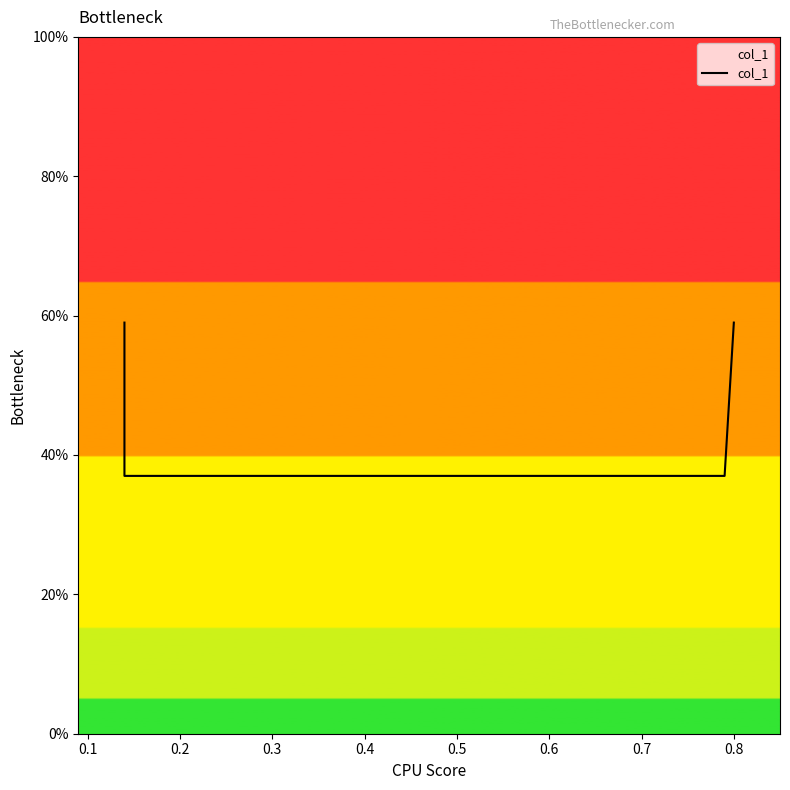

Reading left to right, list all the values displayed in this chart.

0.6	0.4	0.4	0.6